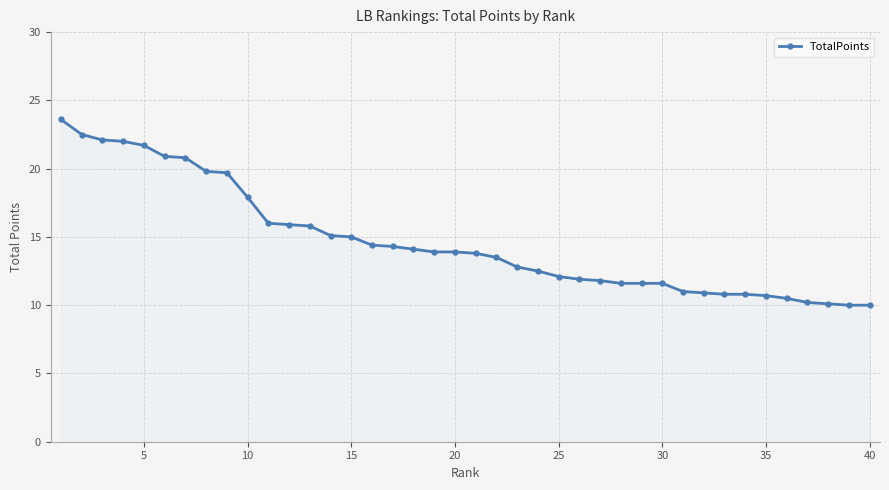

What is the value of the 23rd point from the left?

12.8